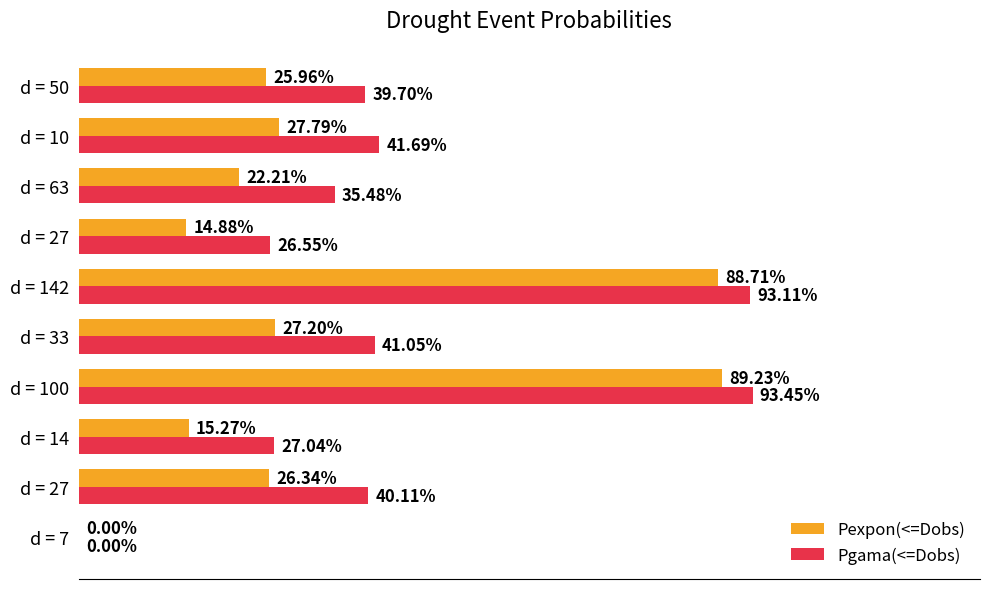

Which series has the largest range (max minus min)?

Pgama(<=Dobs)